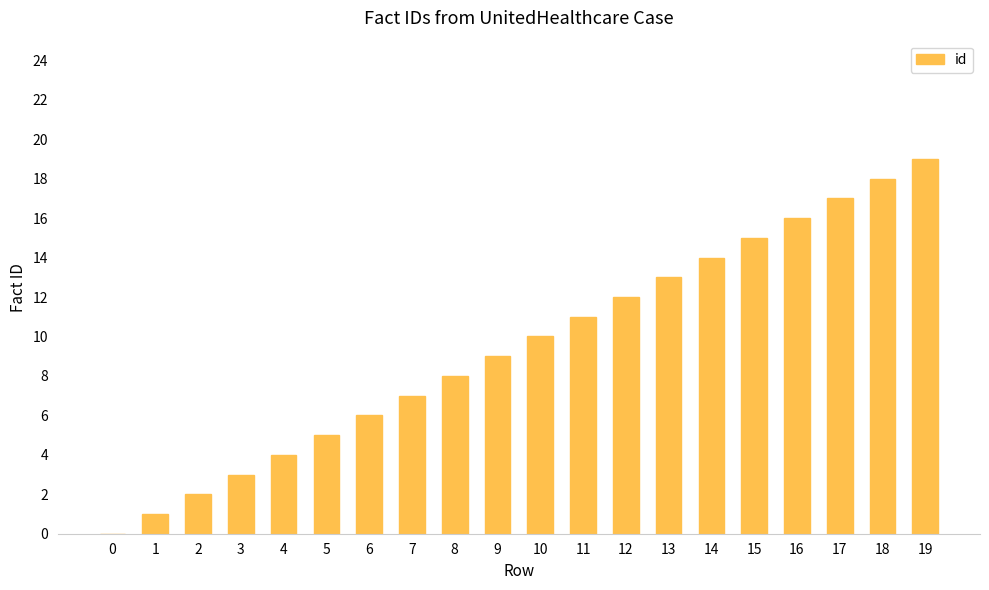

Is it true that the value at 5 is 5?

True